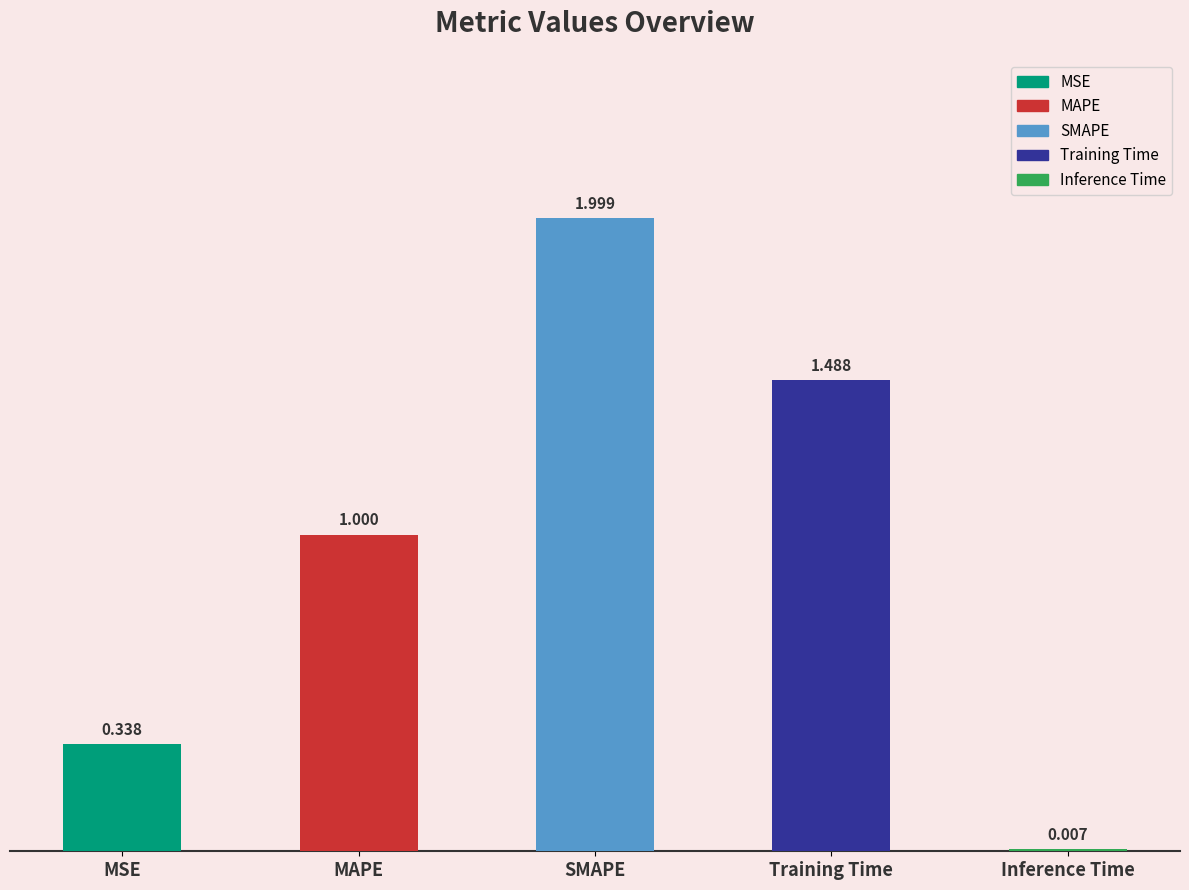

Reading left to right, list all the values displayed in this chart.

MSE=0.3	MAPE=1.0	SMAPE=2.0	Training Time=1.5	Inference Time=0.0